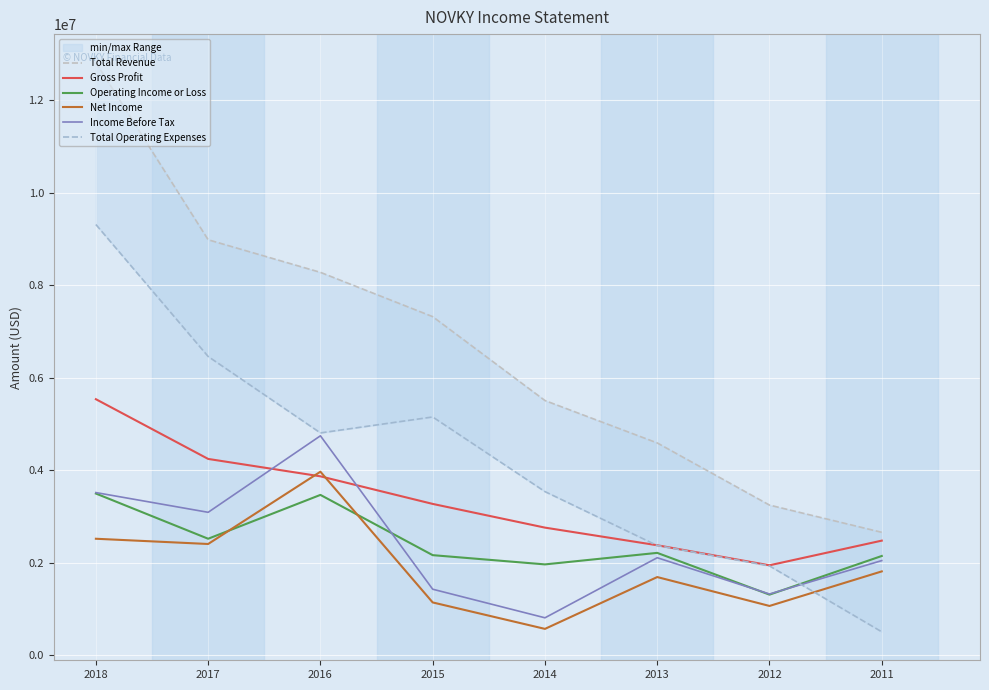

What are all the series names shown in the legend?

Total Revenue, Gross Profit, Operating Income or Loss, Net Income, Income Before Tax, Total Operating Expenses